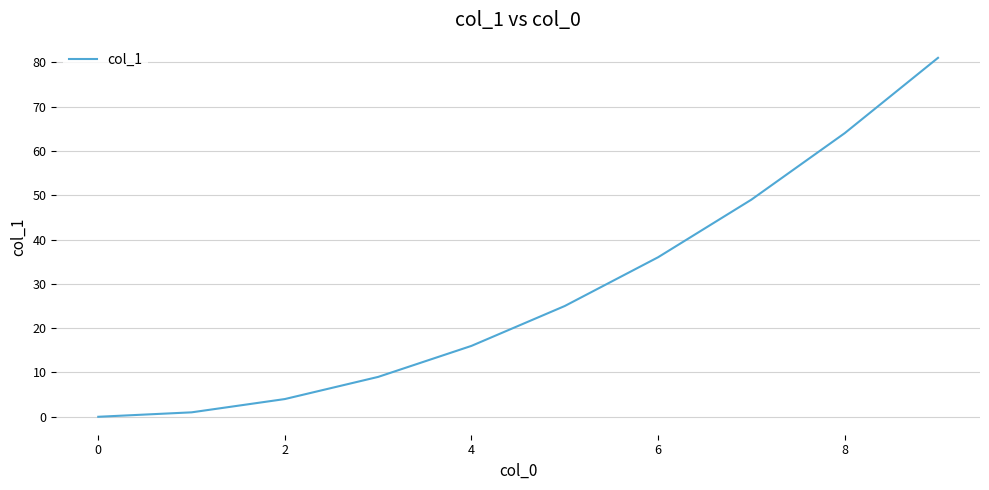

What is the difference between the maximum and minimum values?

81